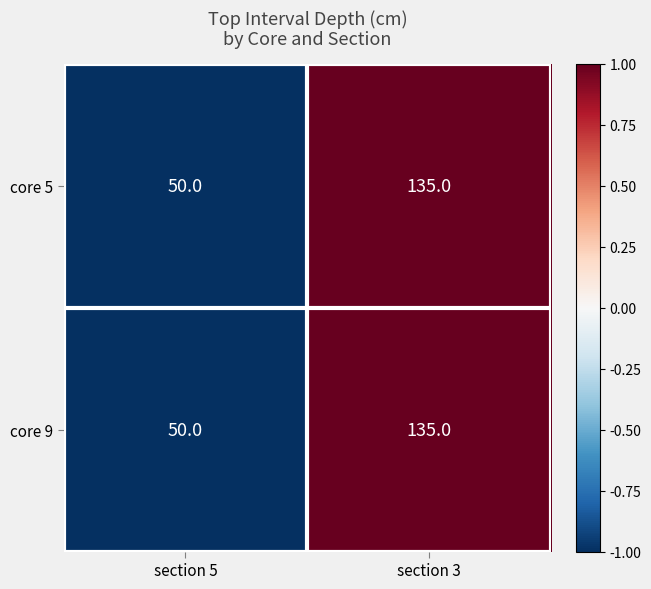

What is the greatest value displayed?

135